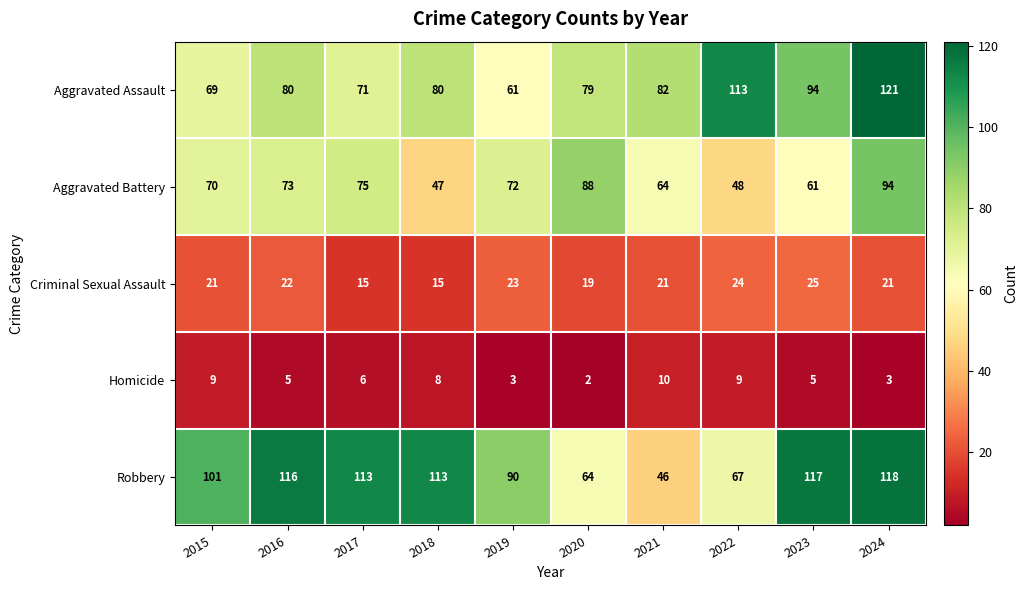

Which category has the highest value across all series?

2024